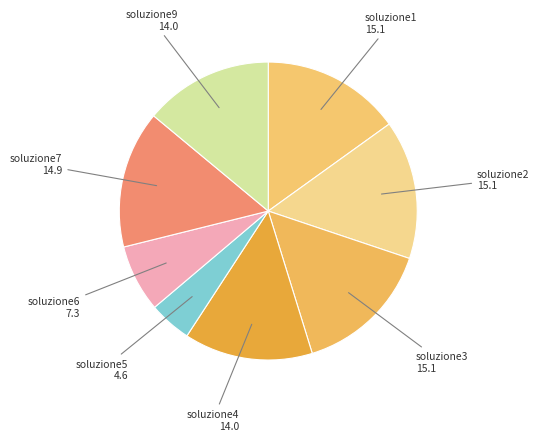

The soluzione1 slice represents 15% of the pie. True or false?

True